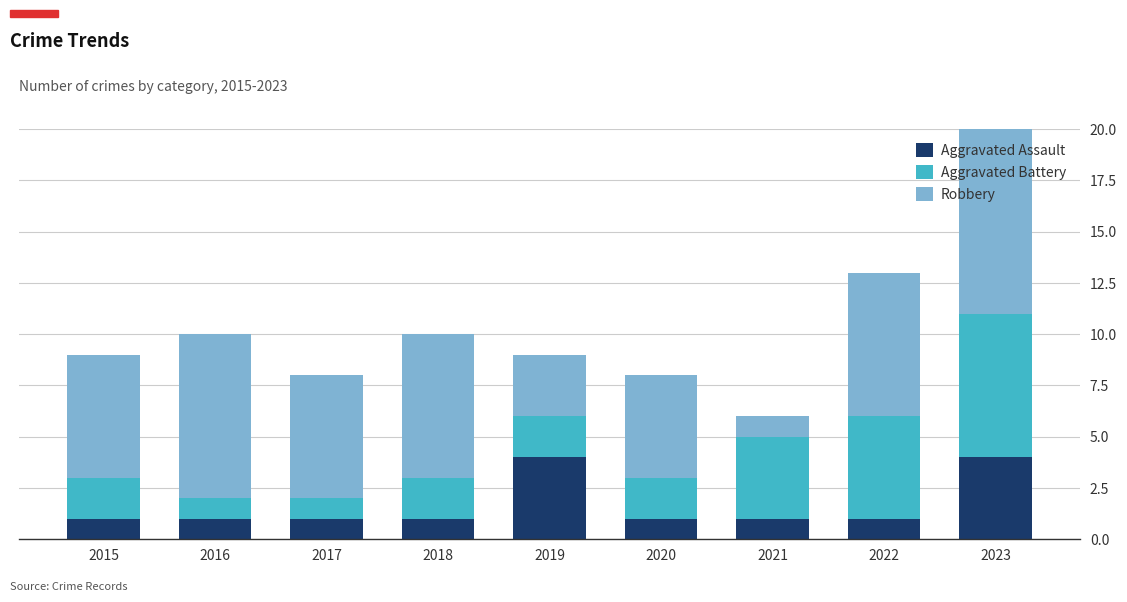

Where is Aggravated Assault nearest to the value 2?

2015